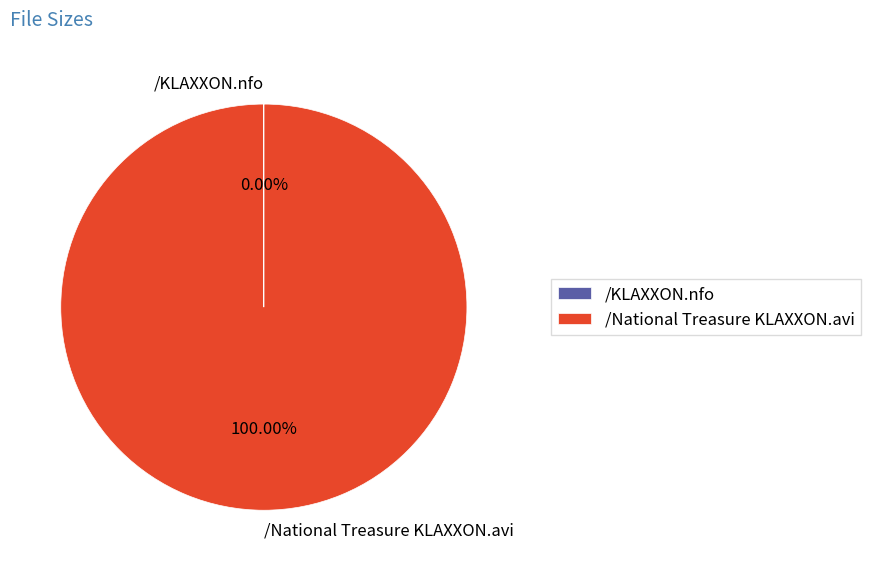

Is there a majority slice in this chart?

Yes